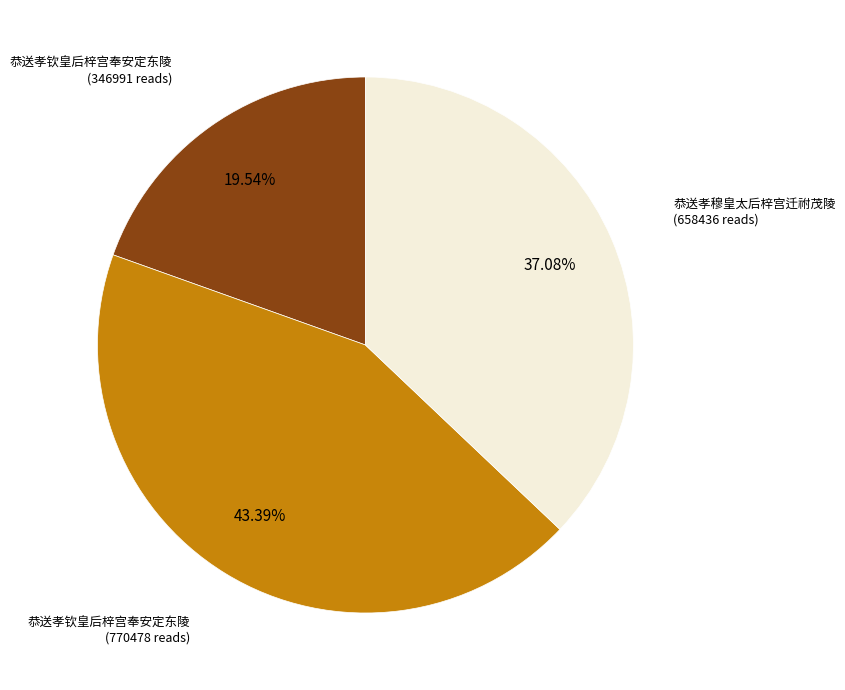

Is there a majority slice in this chart?

No